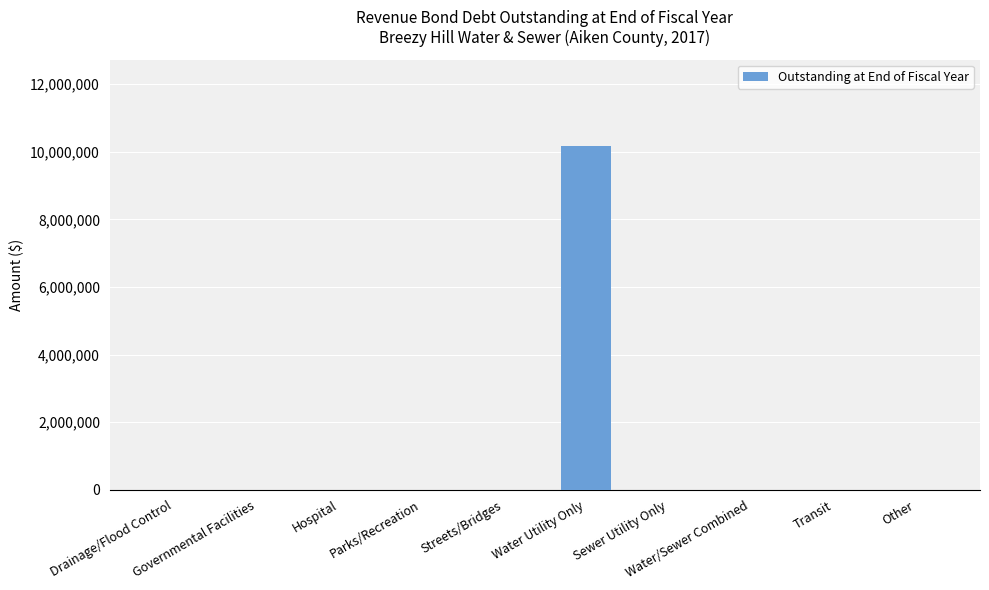

Reading right to left, what are all the values shown in this chart?

0	0	0	0	10183523	0	0	0	0	0